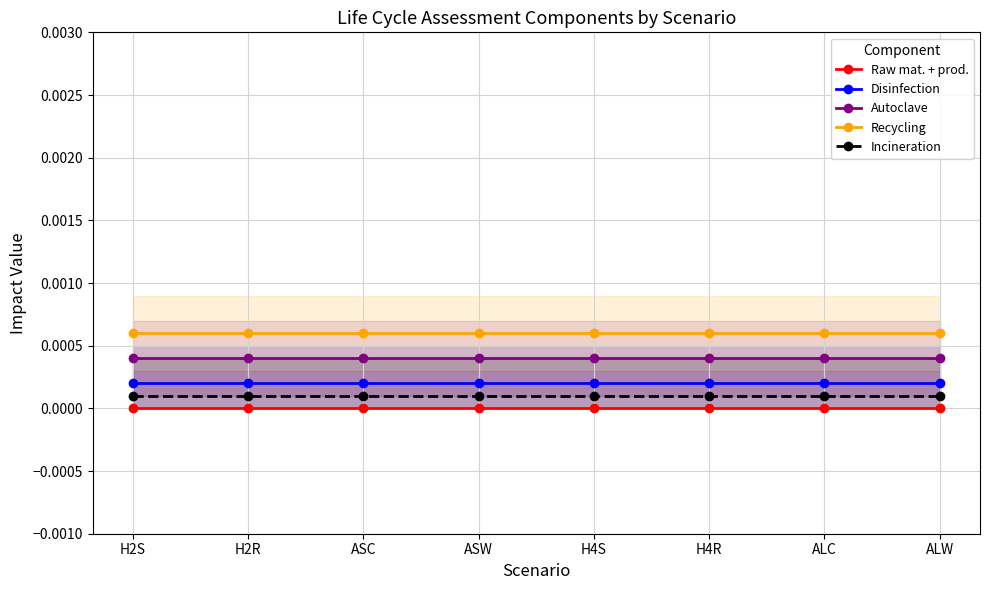

True or false: Incineration and Recycling cross at least once.

False